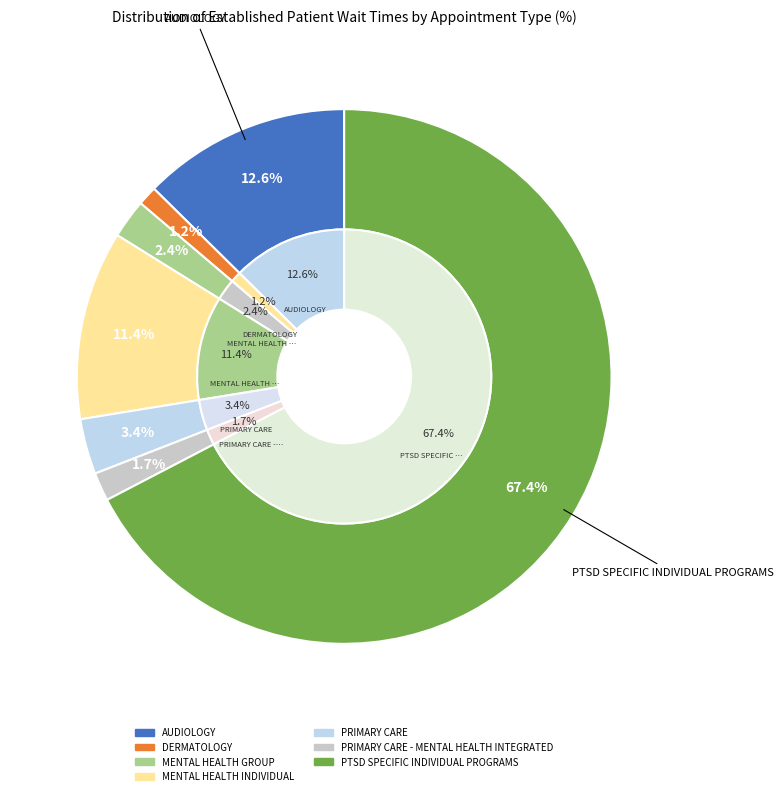

Which has a higher value, AUDIOLOGY or PTSD SPECIFIC INDIVIDUAL PROGRAMS?

PTSD SPECIFIC INDIVIDUAL PROGRAMS